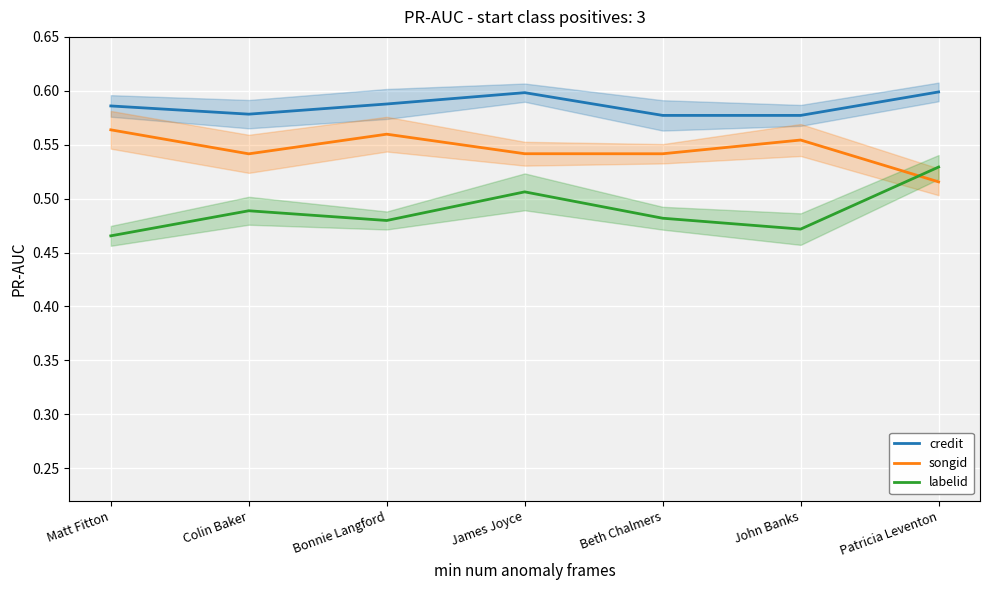

True or false: credit and songid cross at least once.

False